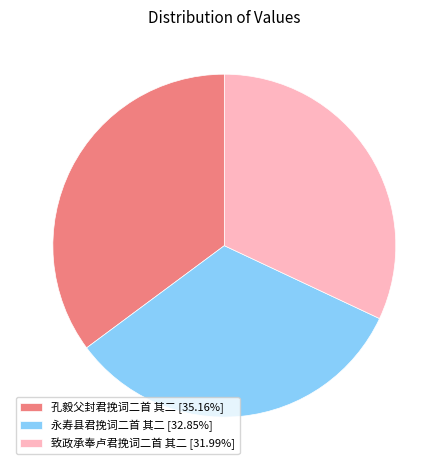

Is it true that 致政承奉卢君挽词二首 其二 is 32% of the pie?

True